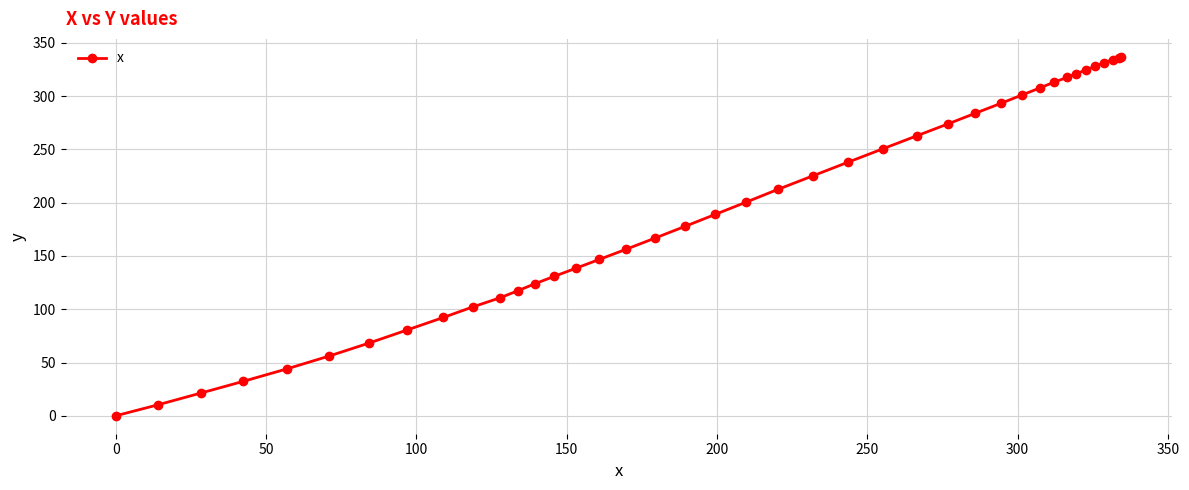

What is the sum of all values?

7758.0